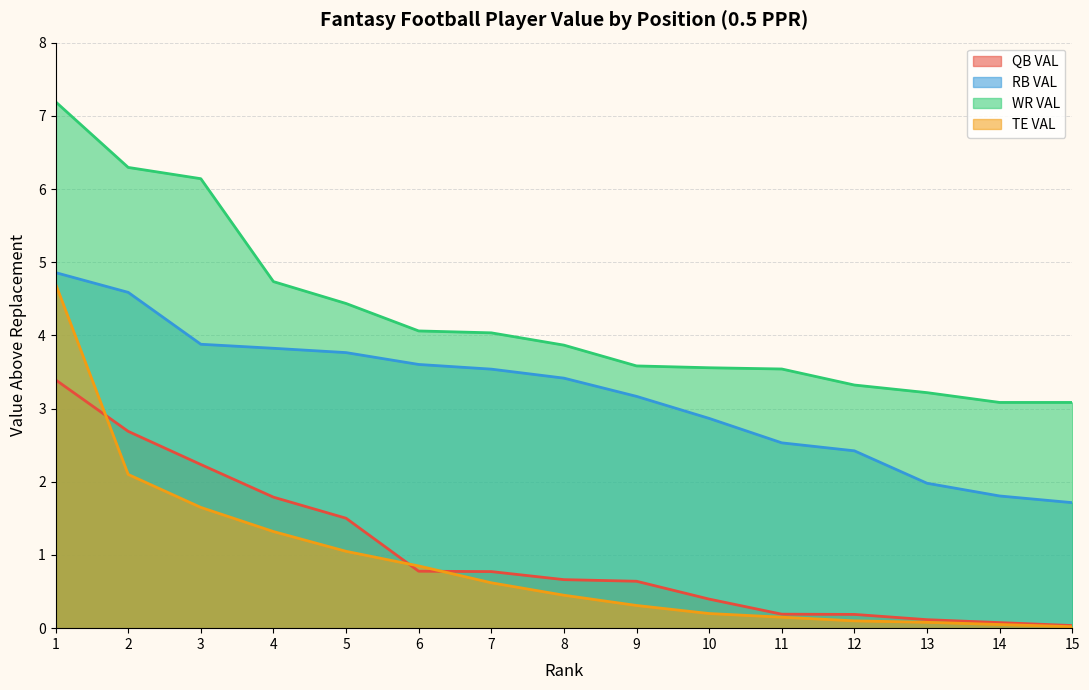

Which series has the largest total across all categories?

WR VAL